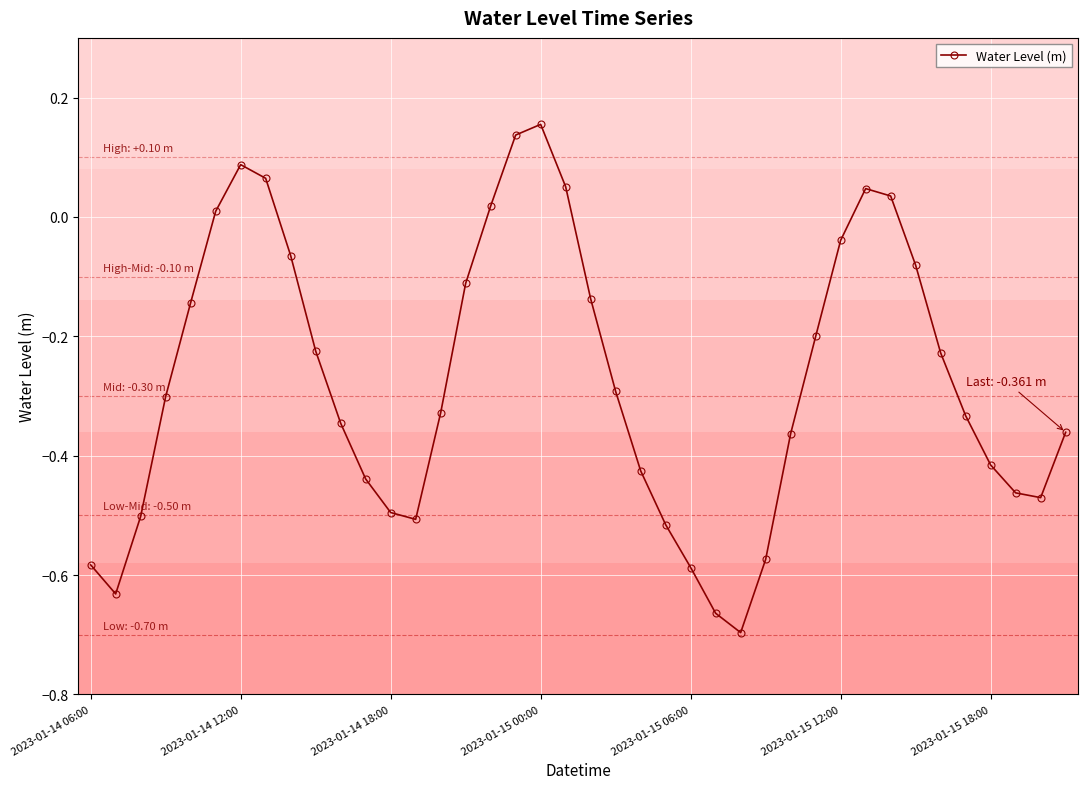

How many lines are shown in the chart?

1